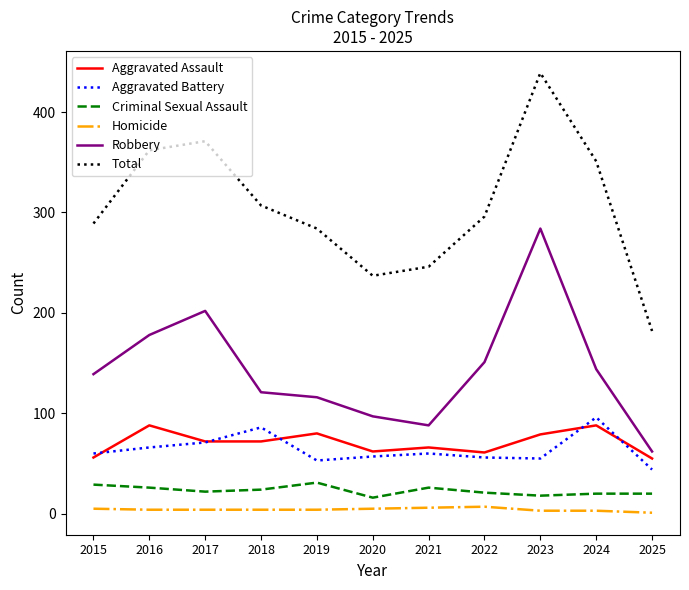

At 2019, list the series in order from smallest to largest.

Homicide, Criminal Sexual Assault, Aggravated Battery, Aggravated Assault, Robbery, Total